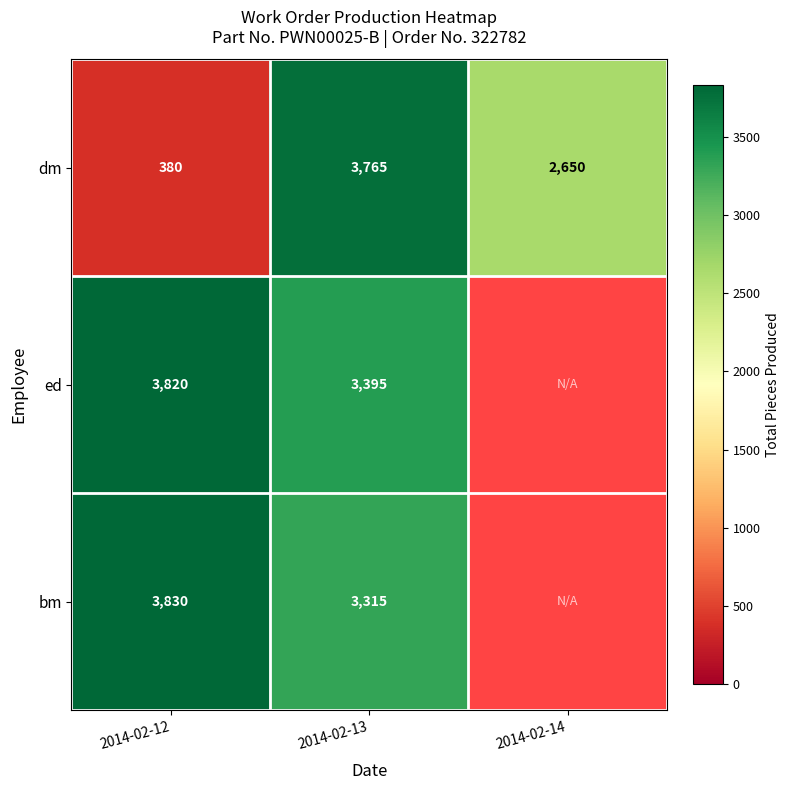

At which label does dm reach its peak?

2014-02-13